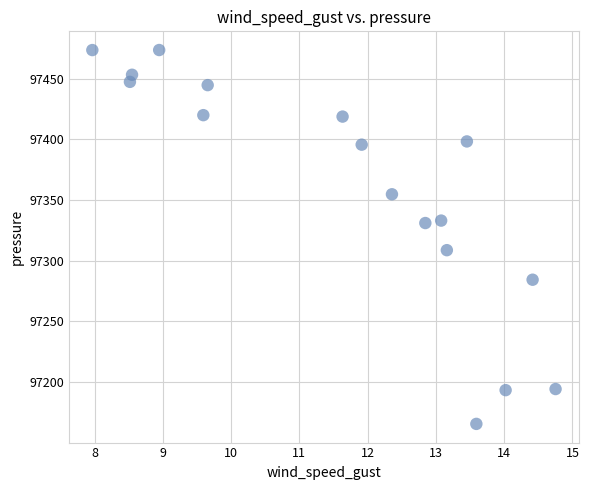

What is the range of Y values (max minus min)?

307.9